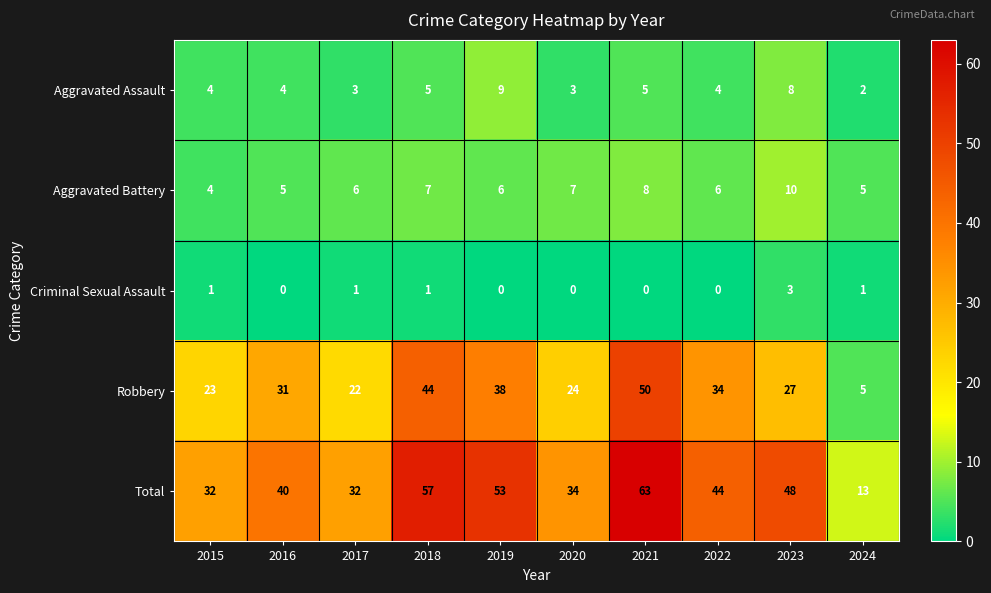

Which category has the highest value across all series?

2021